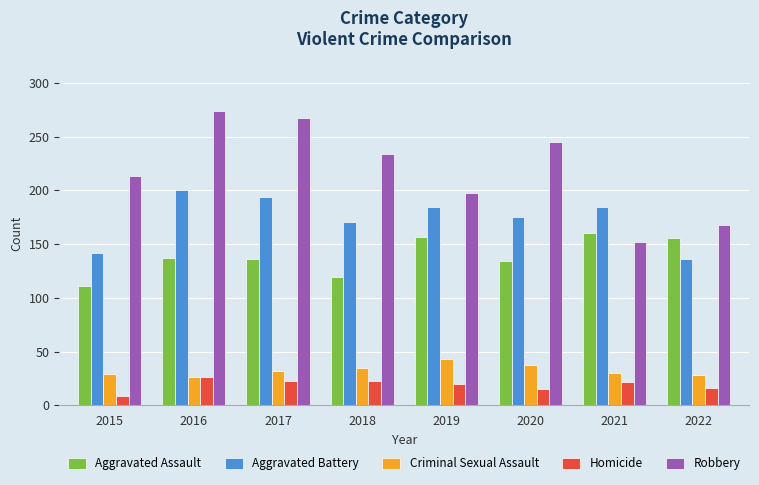

Is the value of Criminal Sexual Assault at 2019 greater than the value of Aggravated Battery at 2017?

No